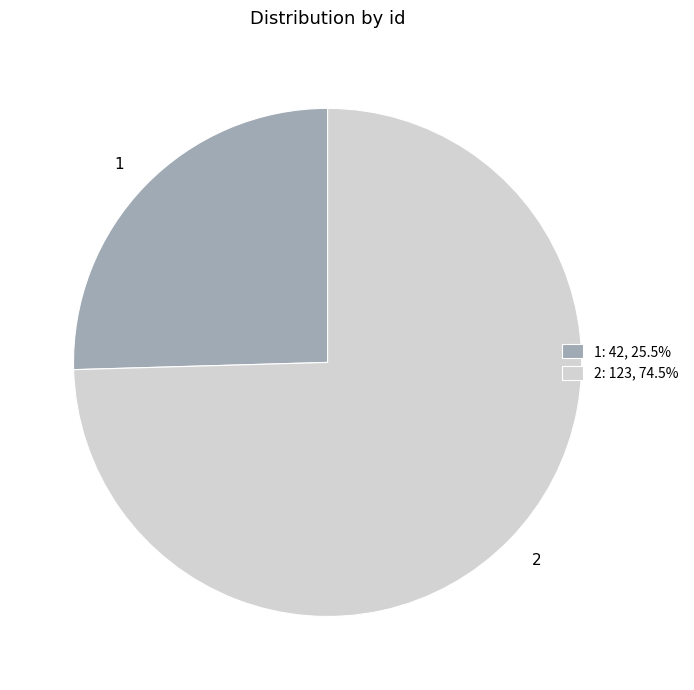

Which category accounts for the majority?

2